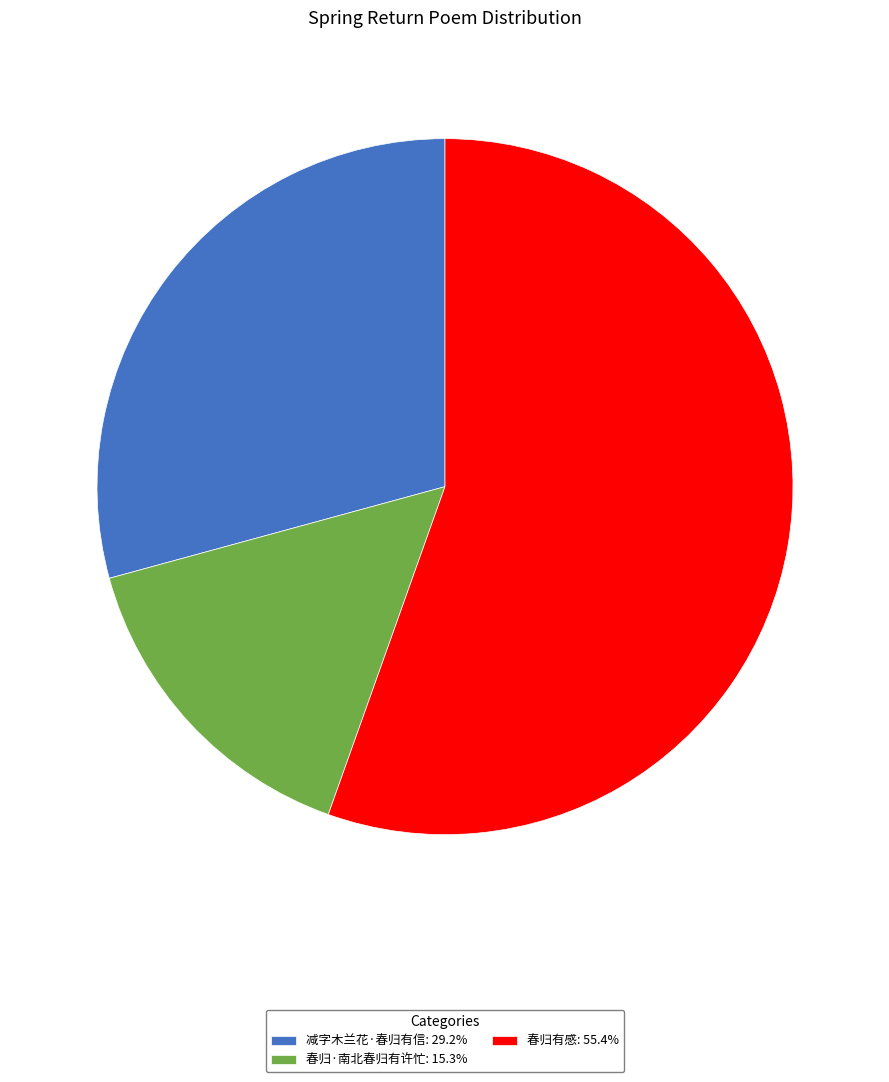

Do 春归·南北春归有许忙: 15.3% and 减字木兰花·春归有信: 29.2% together represent more than half of the pie?

No